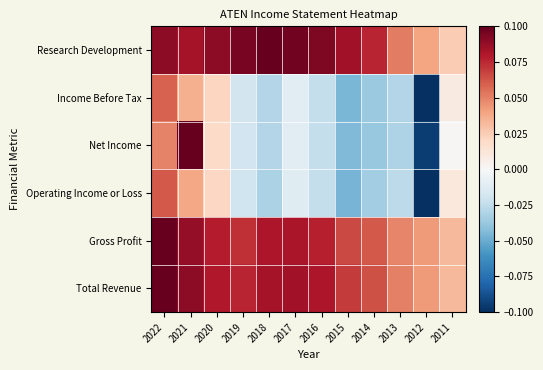

Rank the series at 2016 from lowest to highest value.

Income Before Tax, Operating Income or Loss, Net Income, Gross Profit, Total Revenue, Research Development